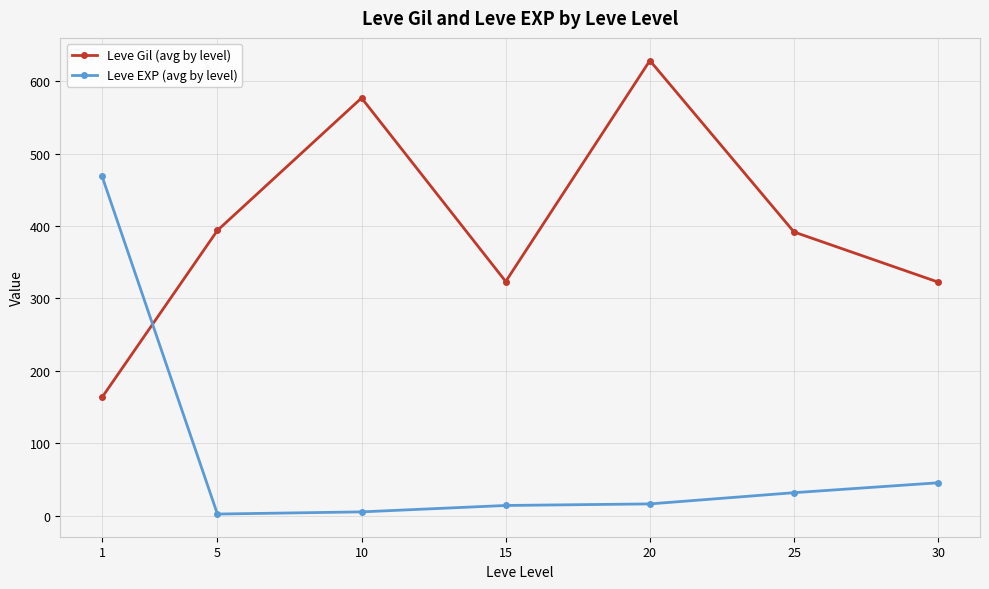

Which series changed the most between 1 and 5?

Leve EXP (avg by level)